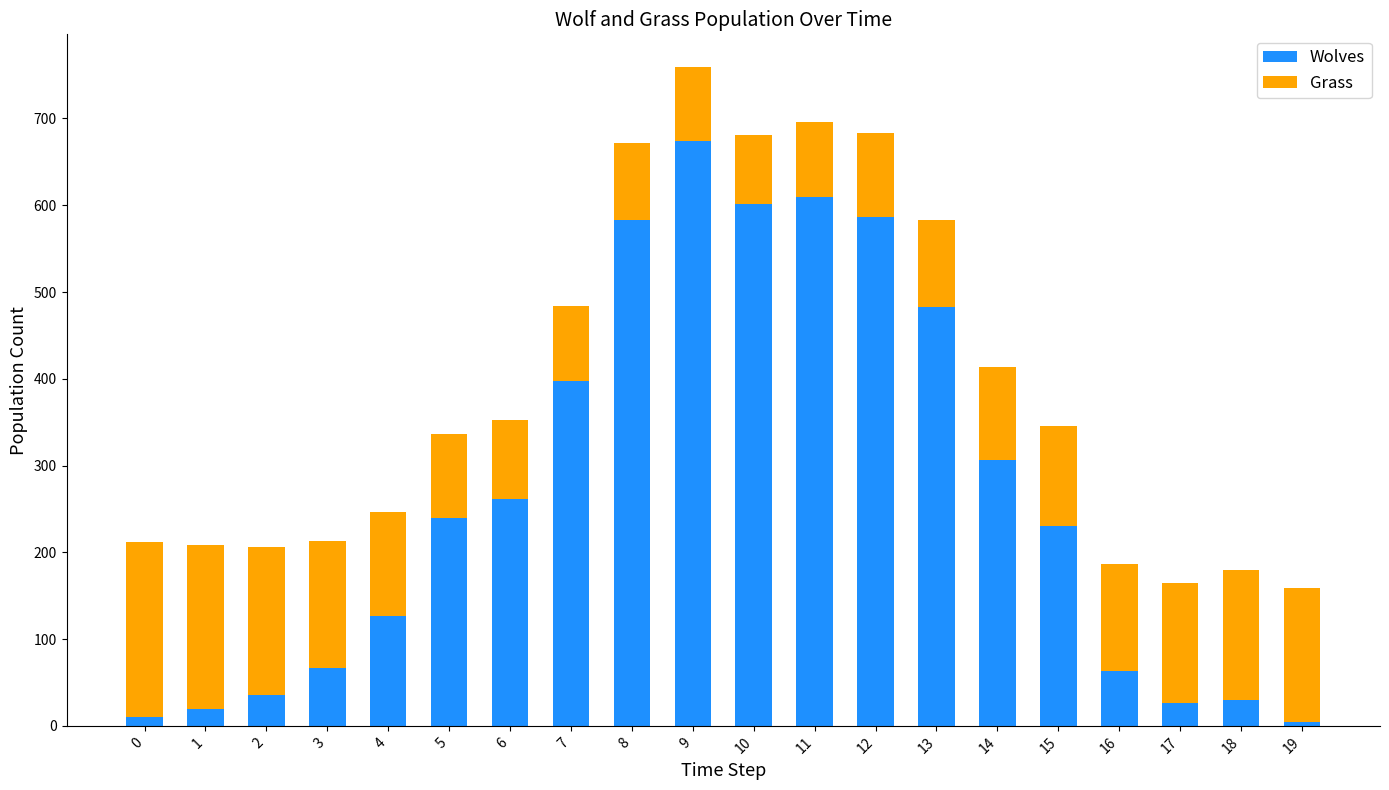

At which category is the sum across all series the highest?

9